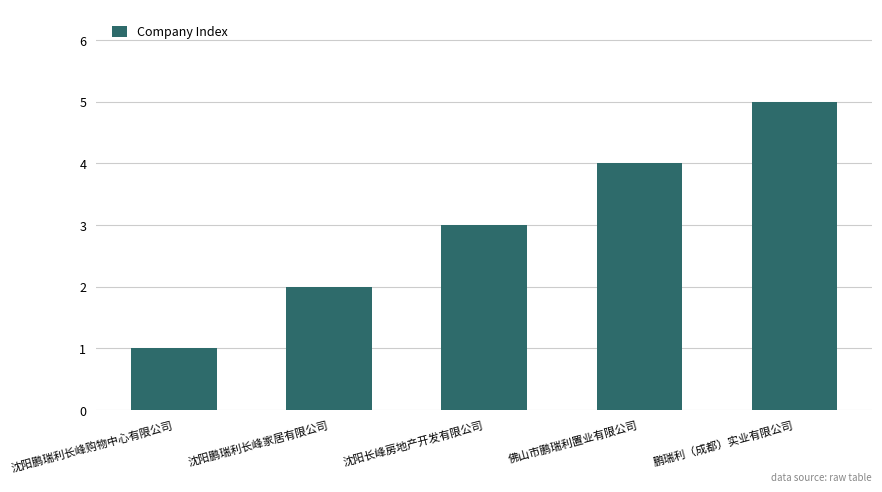

How many categories are shown in the chart?

5